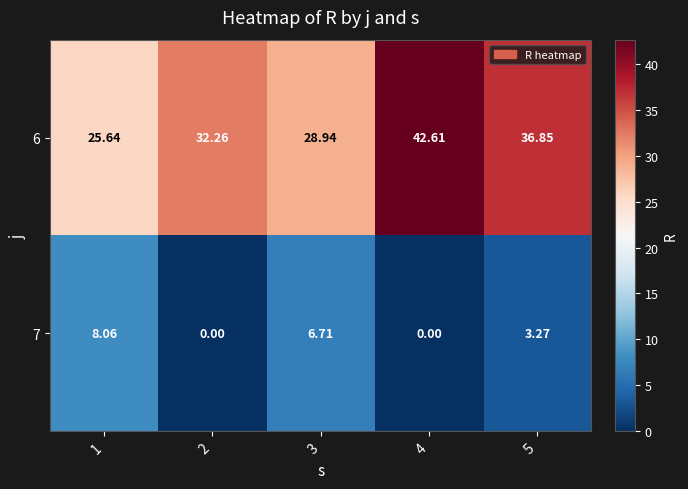

Is the value of 7 at 4 greater than the value of 6 at 1?

No